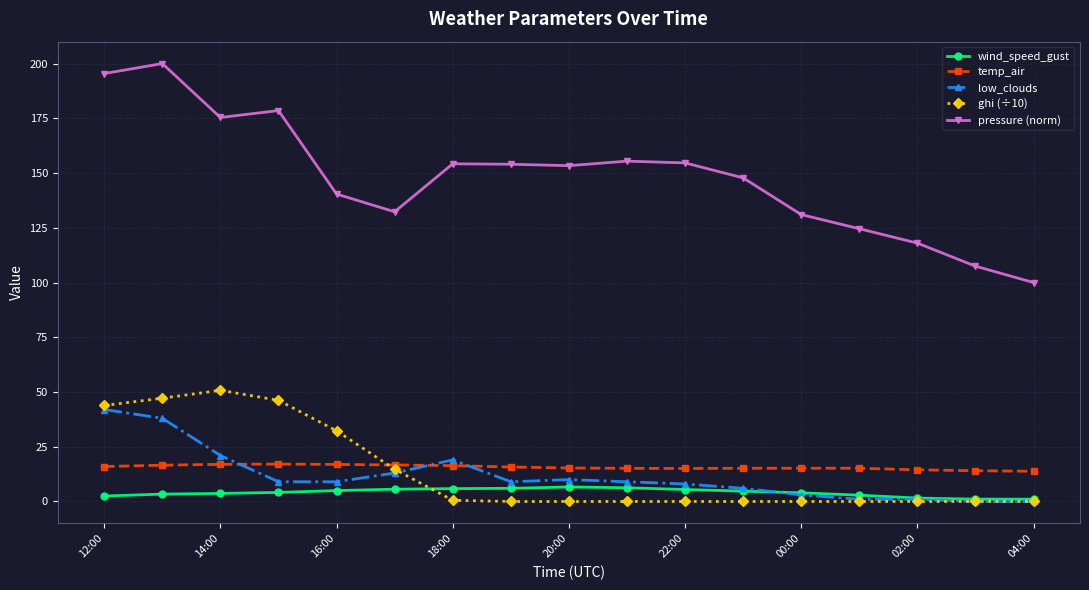

In pressure (norm), how many points are lower than both neighbors (excluding endpoints)?

3